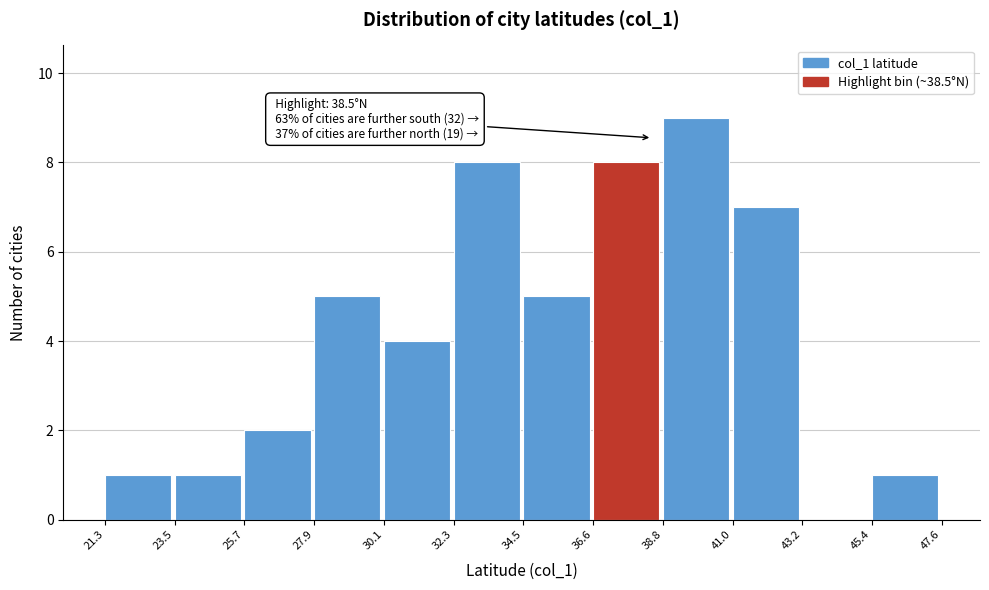

Which range on the x-axis has the tallest bar?

38.8 to 41.0